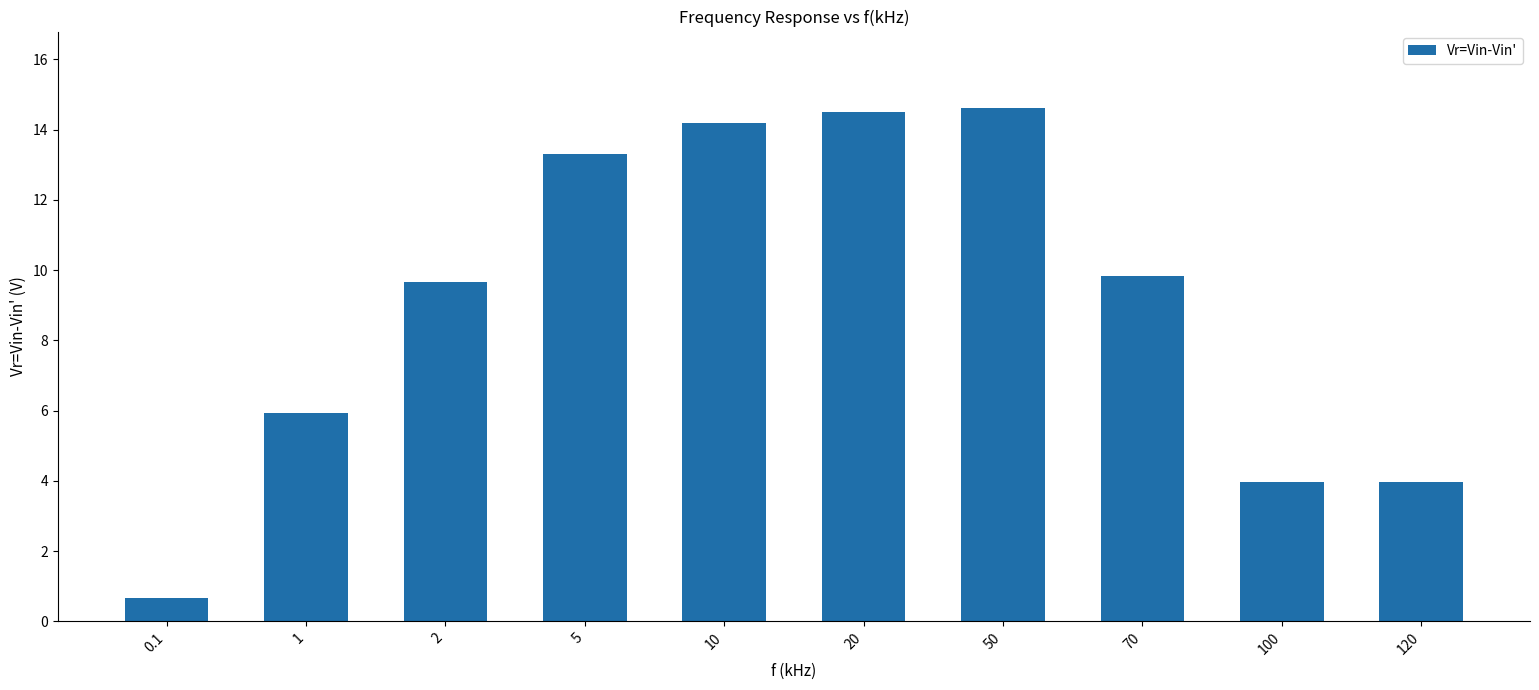

Reading left to right, list all the values displayed in this chart.

0.1=0.7	1=5.9	2=9.7	5=13.3	10=14.2	20=14.5	50=14.6	70=9.8	100=4.0	120=4.0